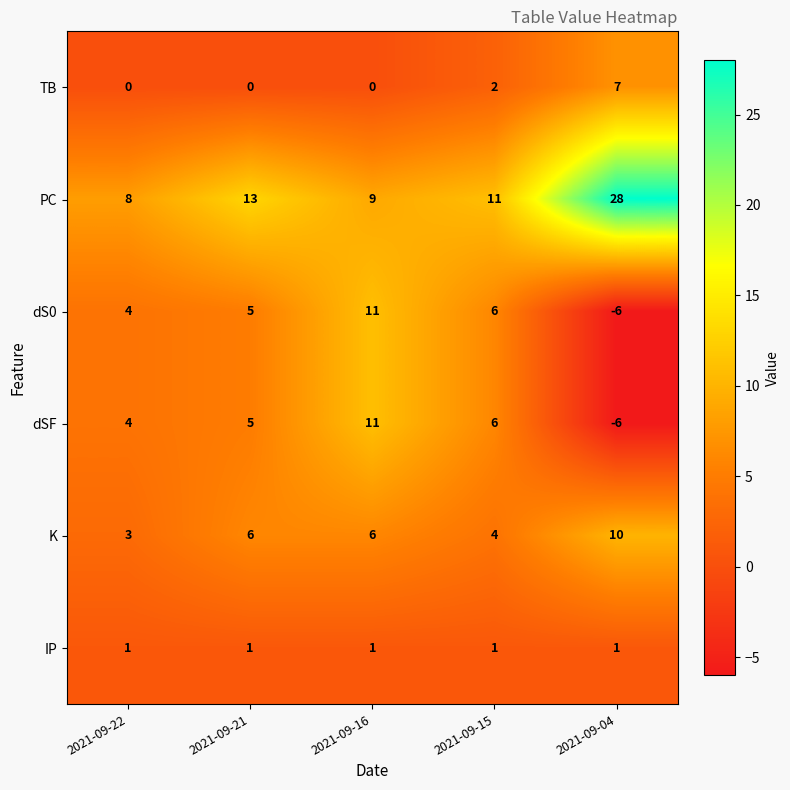

At which category is the sum across all series the highest?

2021-09-16